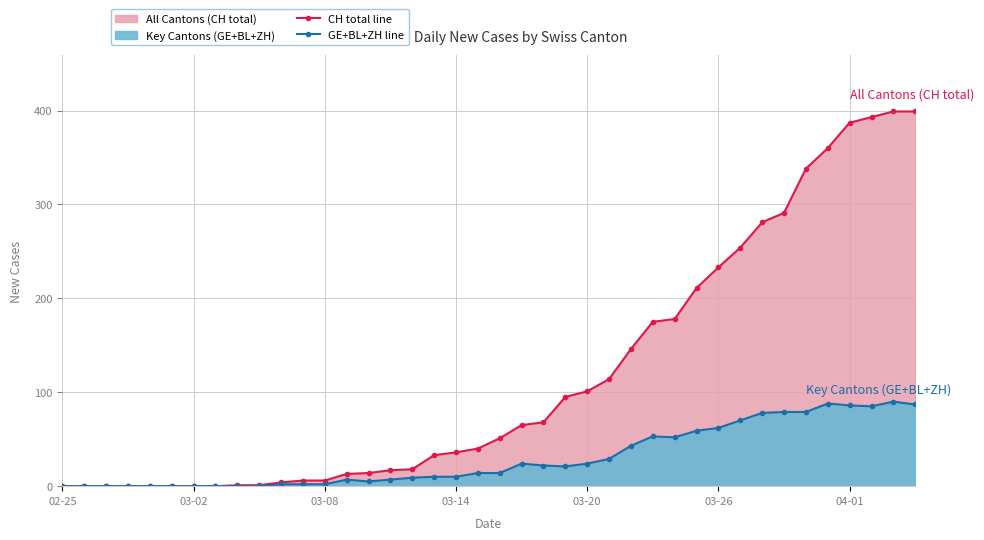

What position from the right is 22?

18